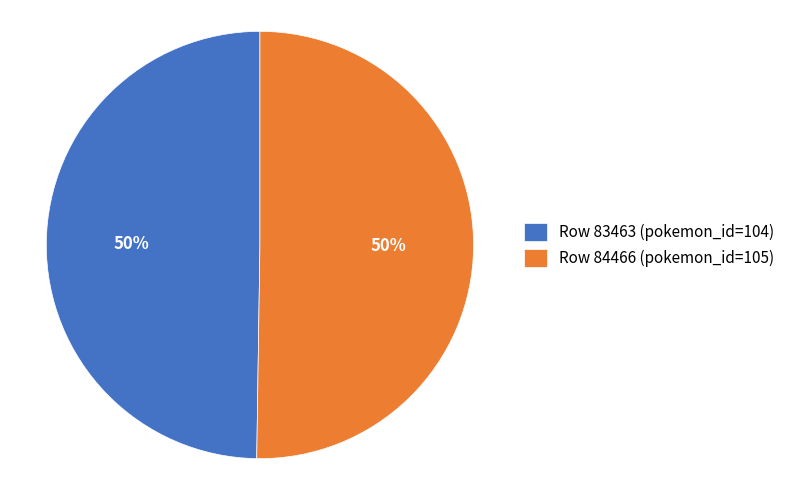

Combined, do Row 84466 (pokemon_id=105) and Row 83463 (pokemon_id=104) account for over 50%?

Yes